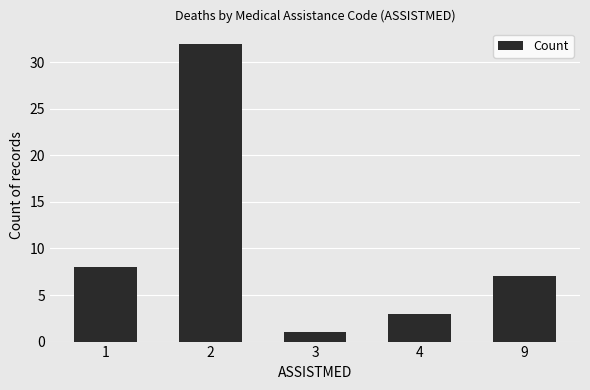

Which label corresponds to the smallest value in the chart?

3